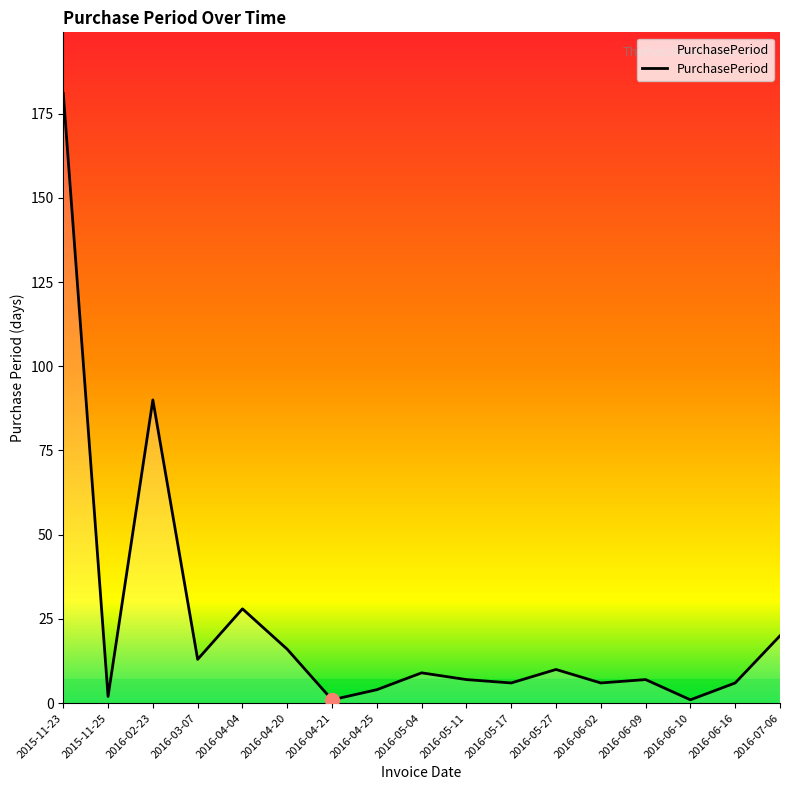

True or false: the data shows 28 at 2016-04-04.

True